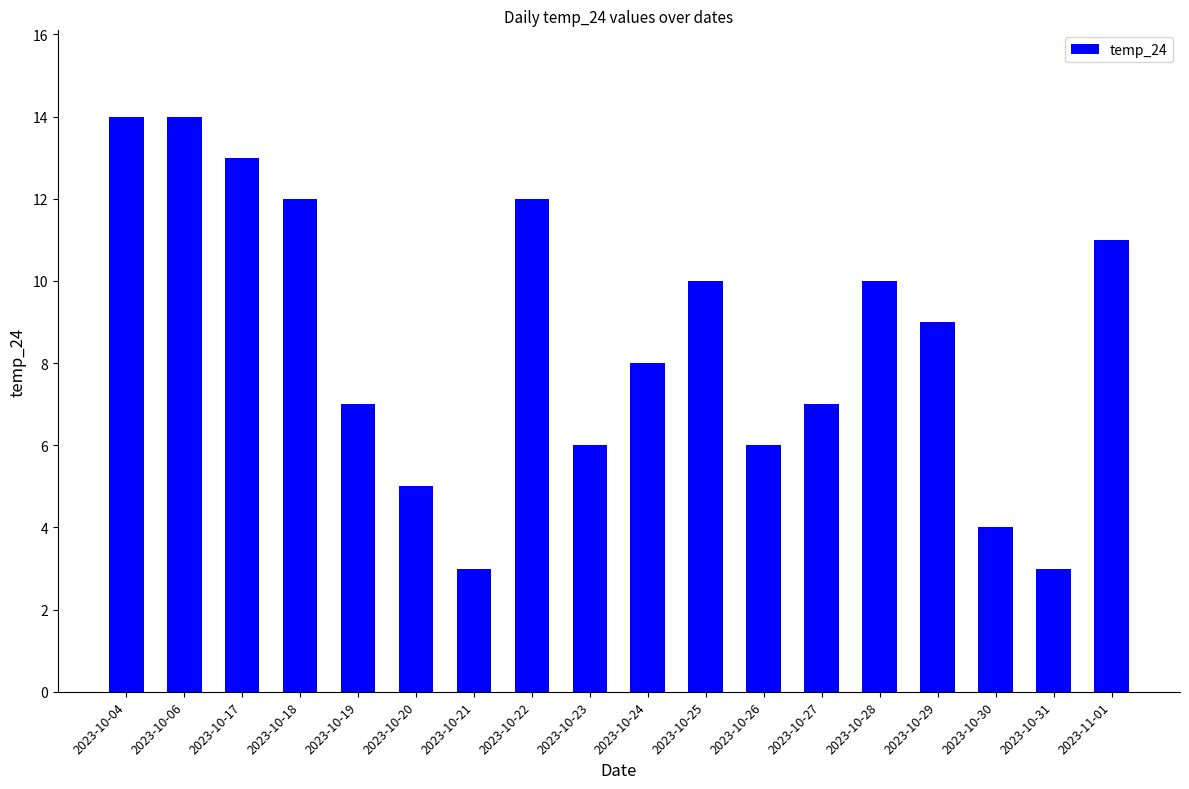

Reading left to right, transcribe all the data shown in this chart.

2023-10-04=14	2023-10-06=14	2023-10-17=13	2023-10-18=12	2023-10-19=7	2023-10-20=5	2023-10-21=3	2023-10-22=12	2023-10-23=6	2023-10-24=8	2023-10-25=10	2023-10-26=6	2023-10-27=7	2023-10-28=10	2023-10-29=9	2023-10-30=4	2023-10-31=3	2023-11-01=11